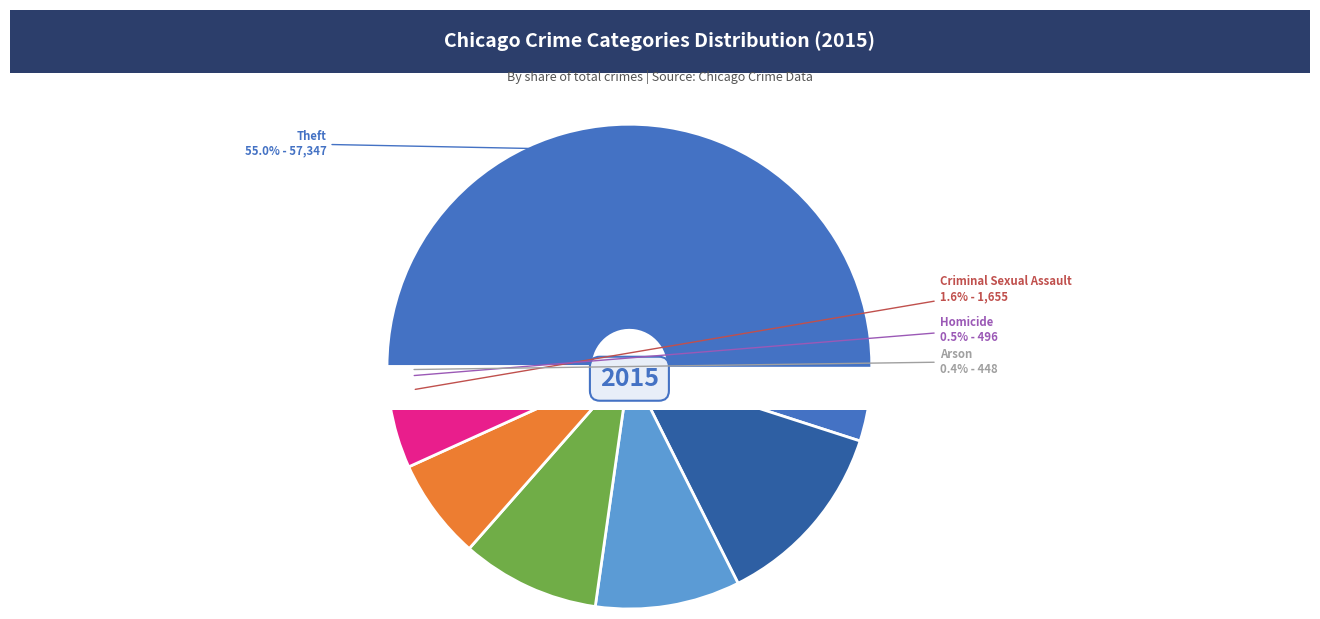

Rank the categories by value from lowest to highest.

Arson, Homicide, Criminal Sexual Assault, Aggravated Assault, Aggravated Battery, Robbery, Motor Vehicle Theft, Burglary, Theft